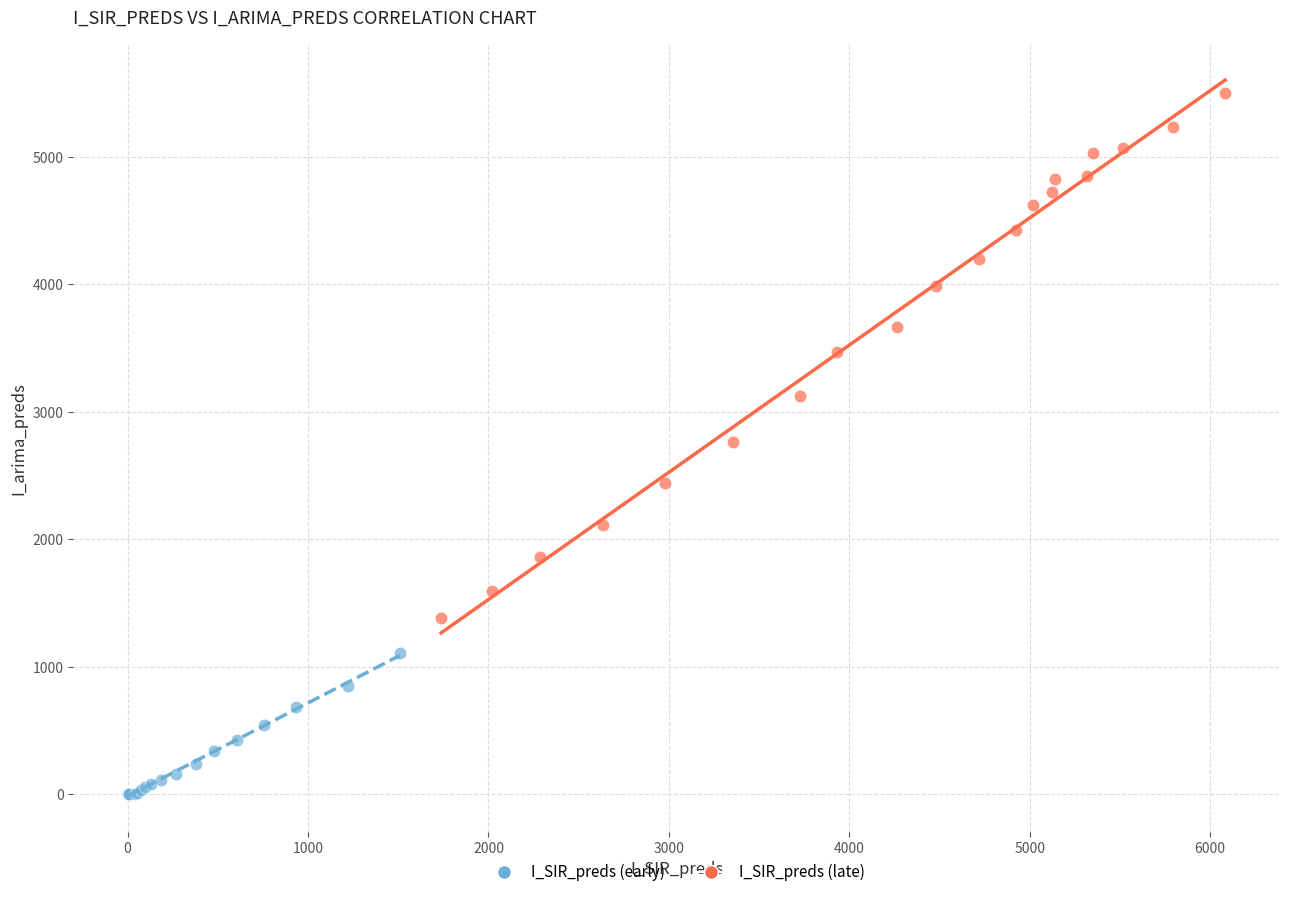

Which series reaches the minimum Y coordinate?

I_SIR_preds (early)